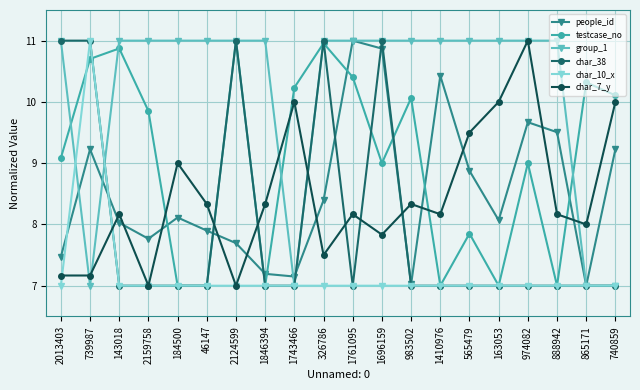

What is the value of the char_38 point at the 2nd from the left?

11.0